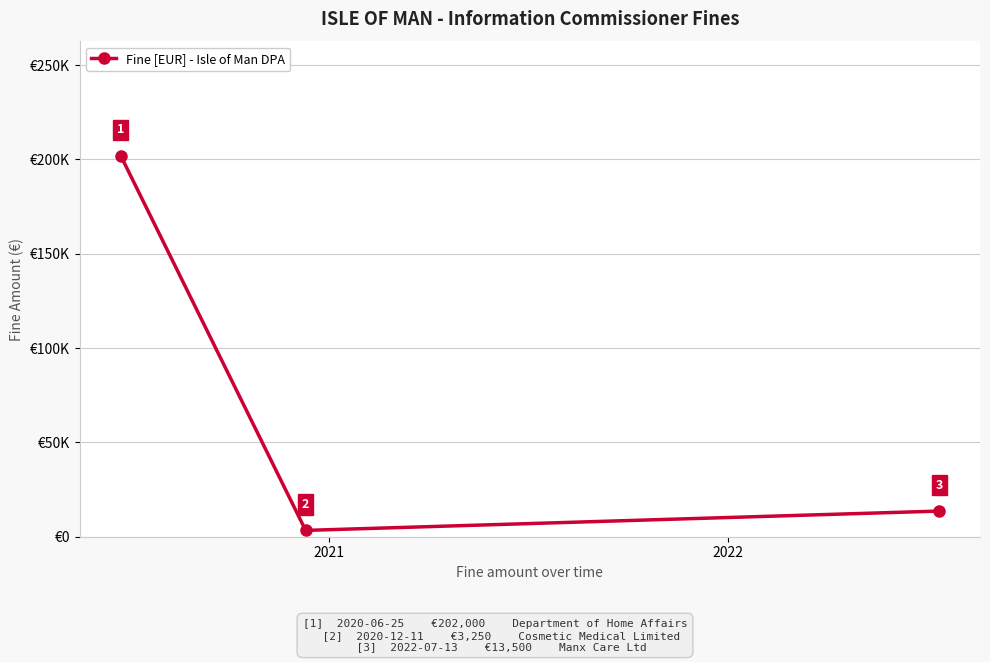

What is the value of the 3rd point from the left?

13500